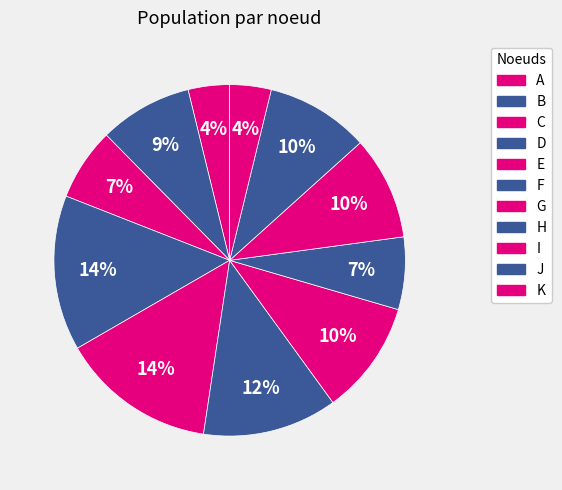

True or false: J accounts for 22% of the total.

False